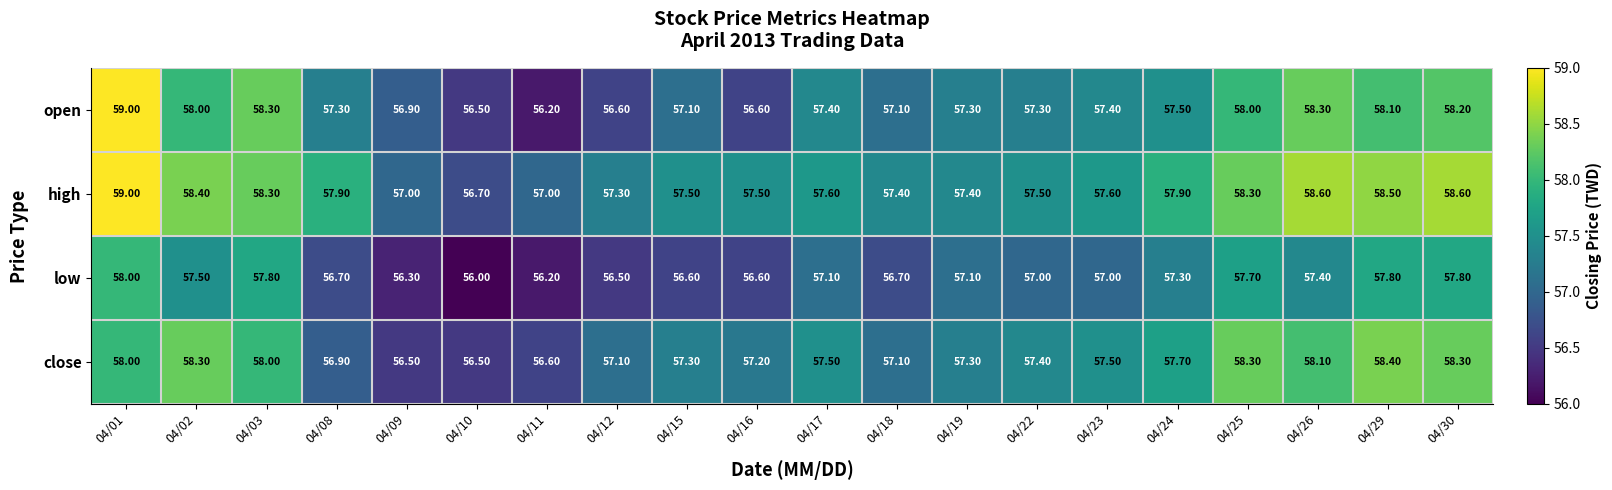

What is the average value of the high series?

57.8